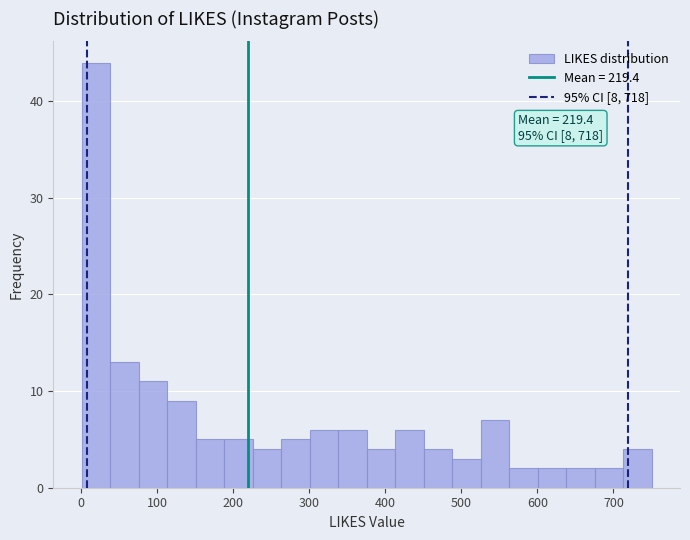

Around what value on the x-axis is the tallest bar? Give the approximate position of its centre, as read against the axis.

20